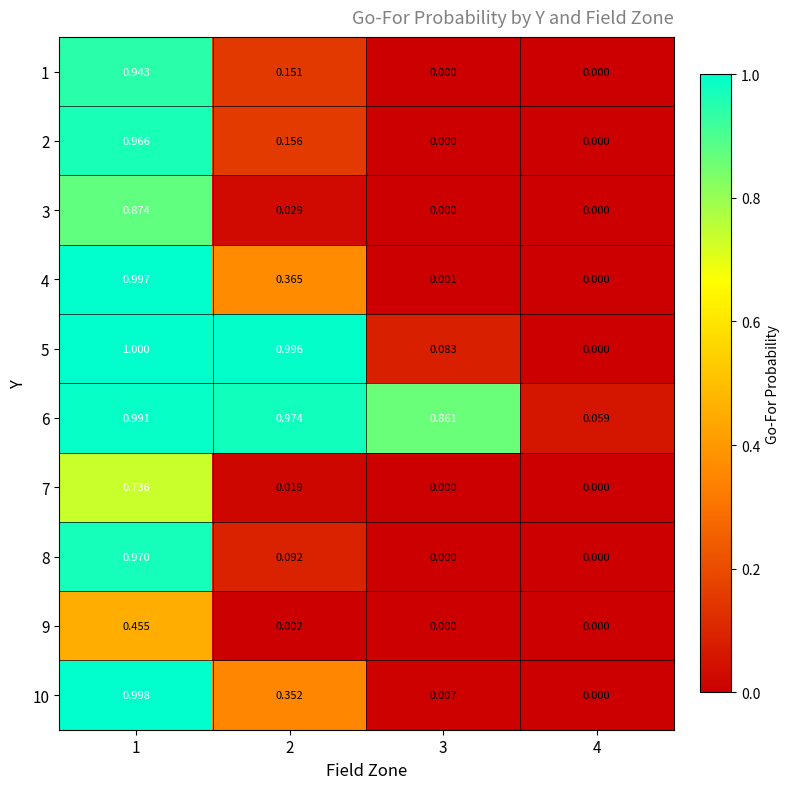

Is the value of 7 at 2 greater than the value of 3 at 2?

No